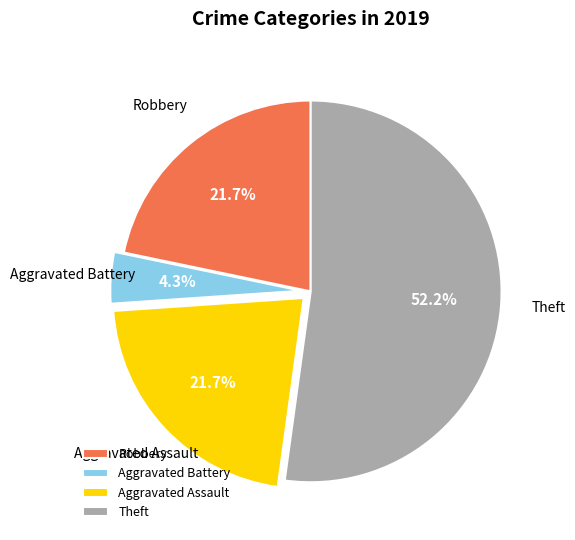

To the nearest percent, what is the difference between the largest and smallest slice percentages?

48%